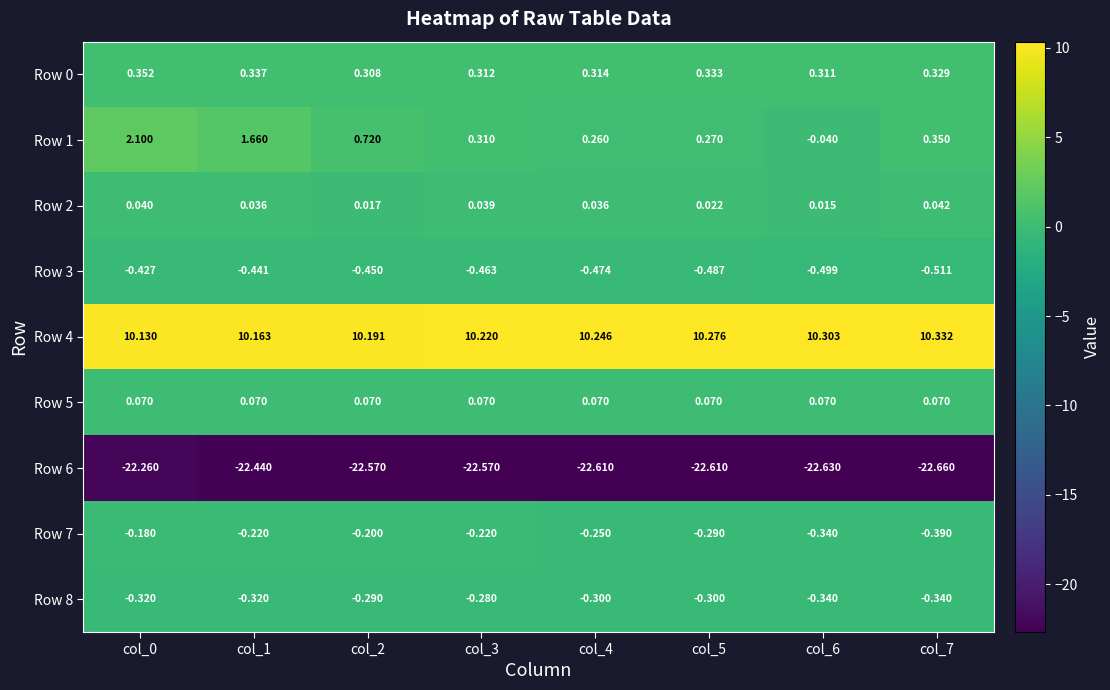

What is the total value across all series at col_6?

-13.1